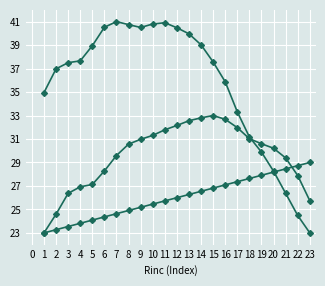

How many distinct data groups are displayed?

3